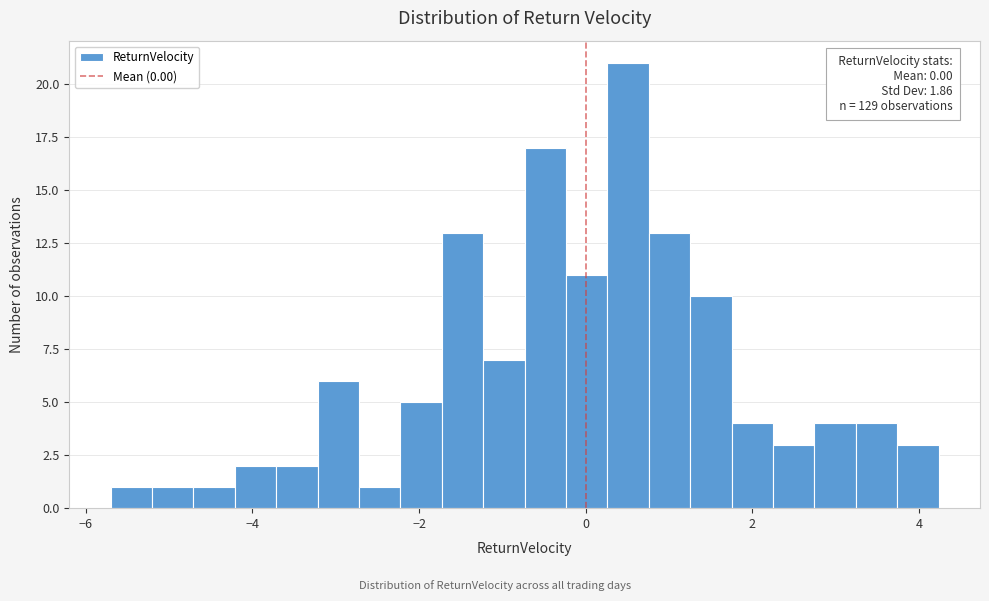

Around what value on the x-axis is the tallest bar? Give the approximate position of its centre, as read against the axis.

0.6